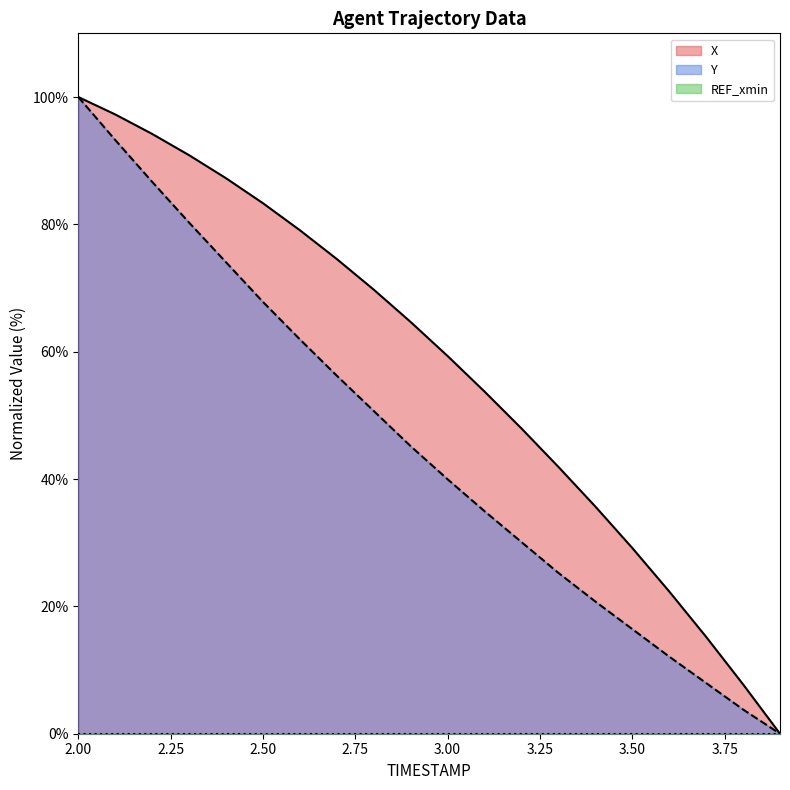

Which series has the largest range (max minus min)?

X